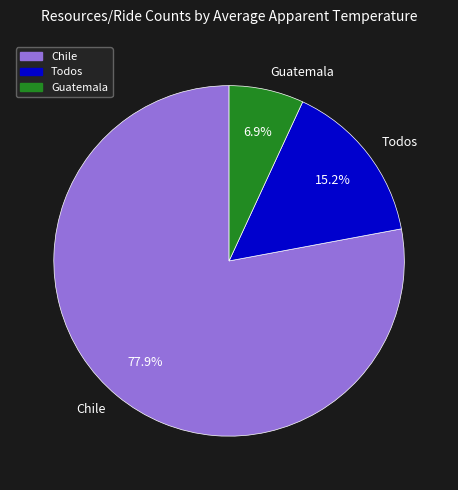

Which has a higher value, Todos or Chile?

Chile